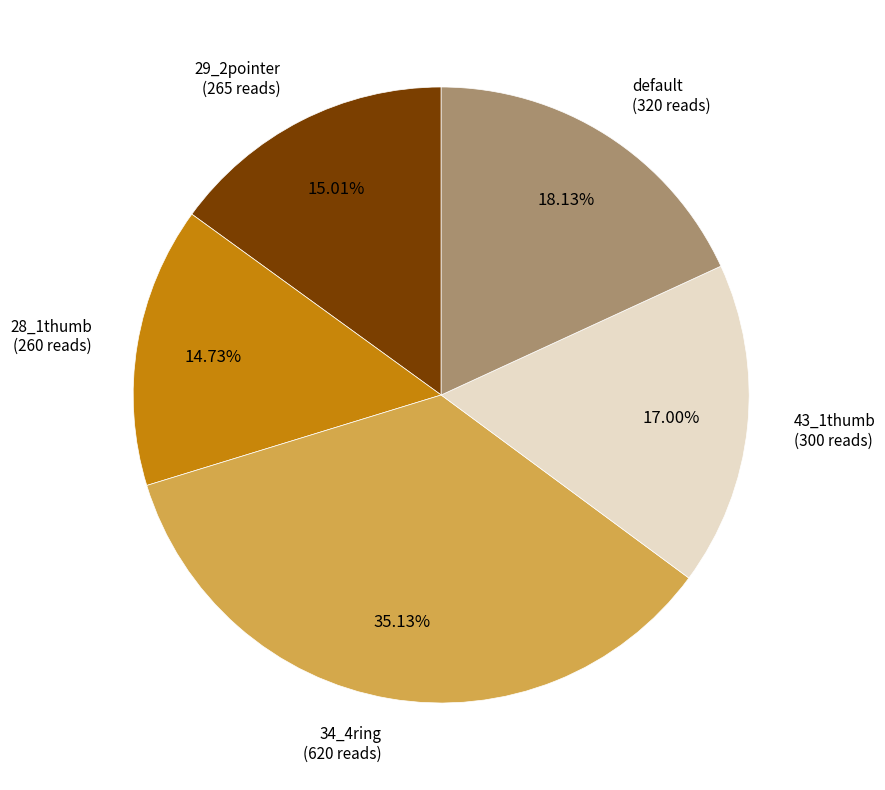

Does any single category account for the majority?

No